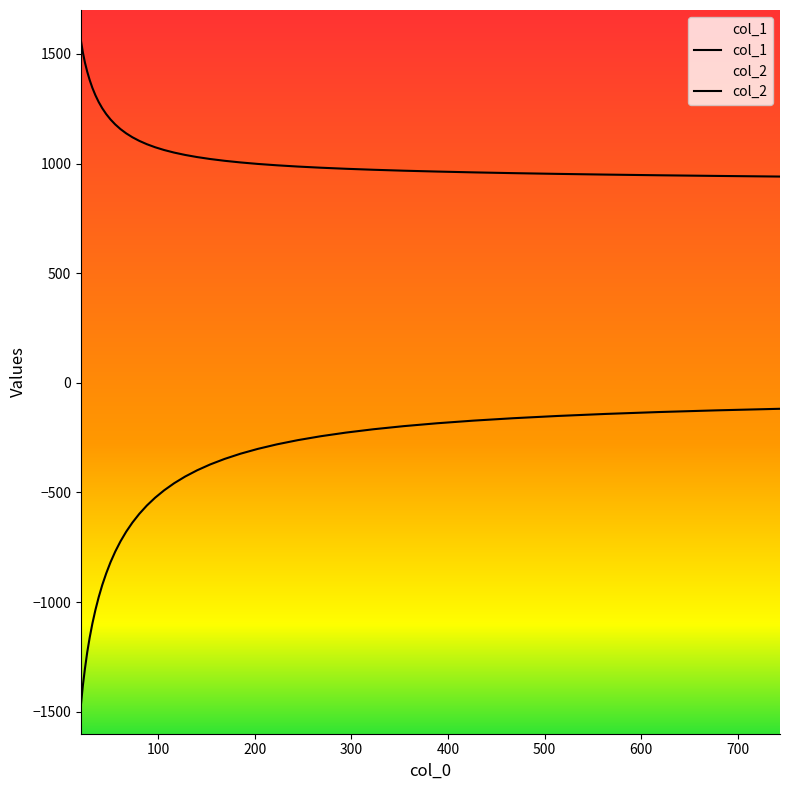

True or false: col_1 has a value of 1012.4 at 168.735.

True